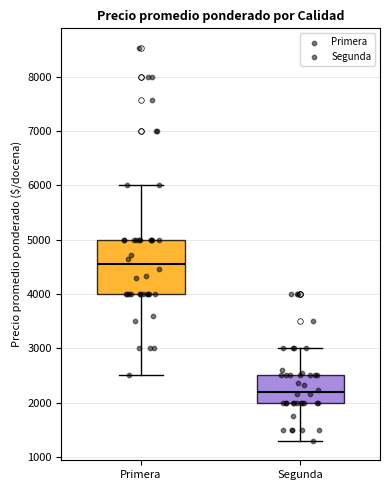

Which box has the lowest median line?

Segunda